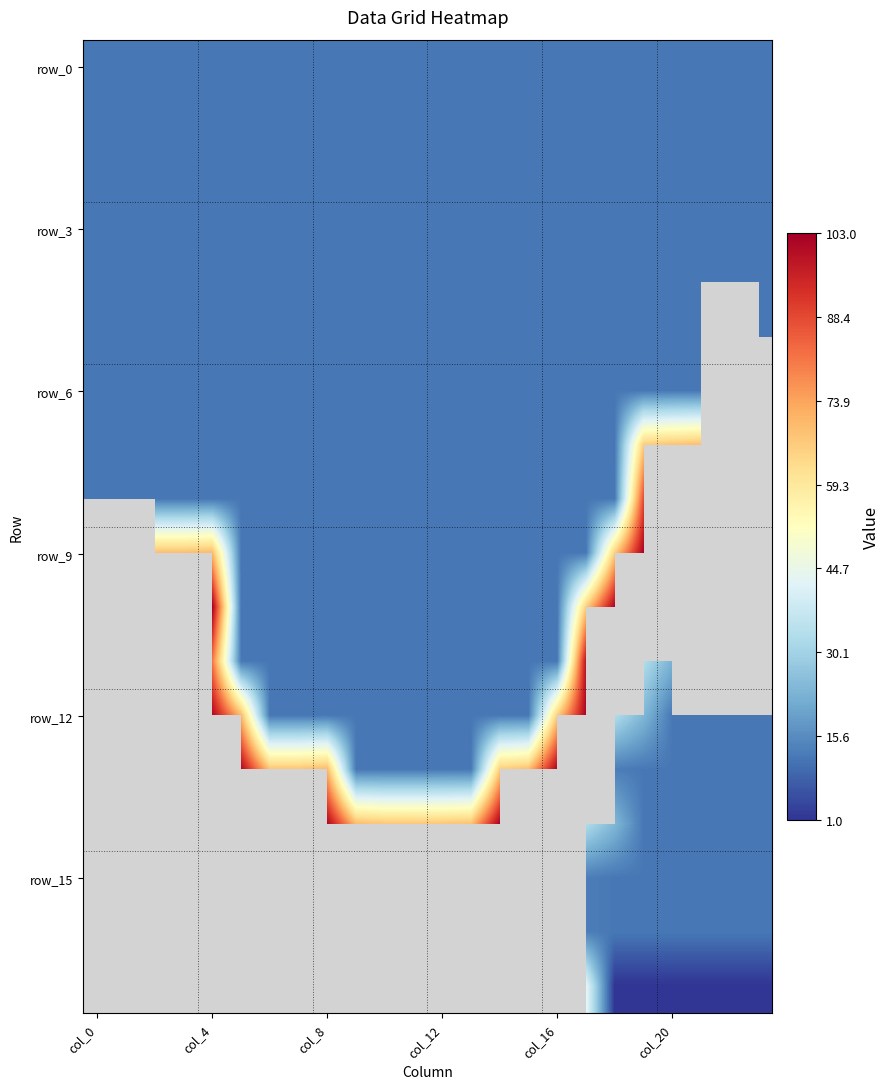

Count the number of categories in the chart.

24